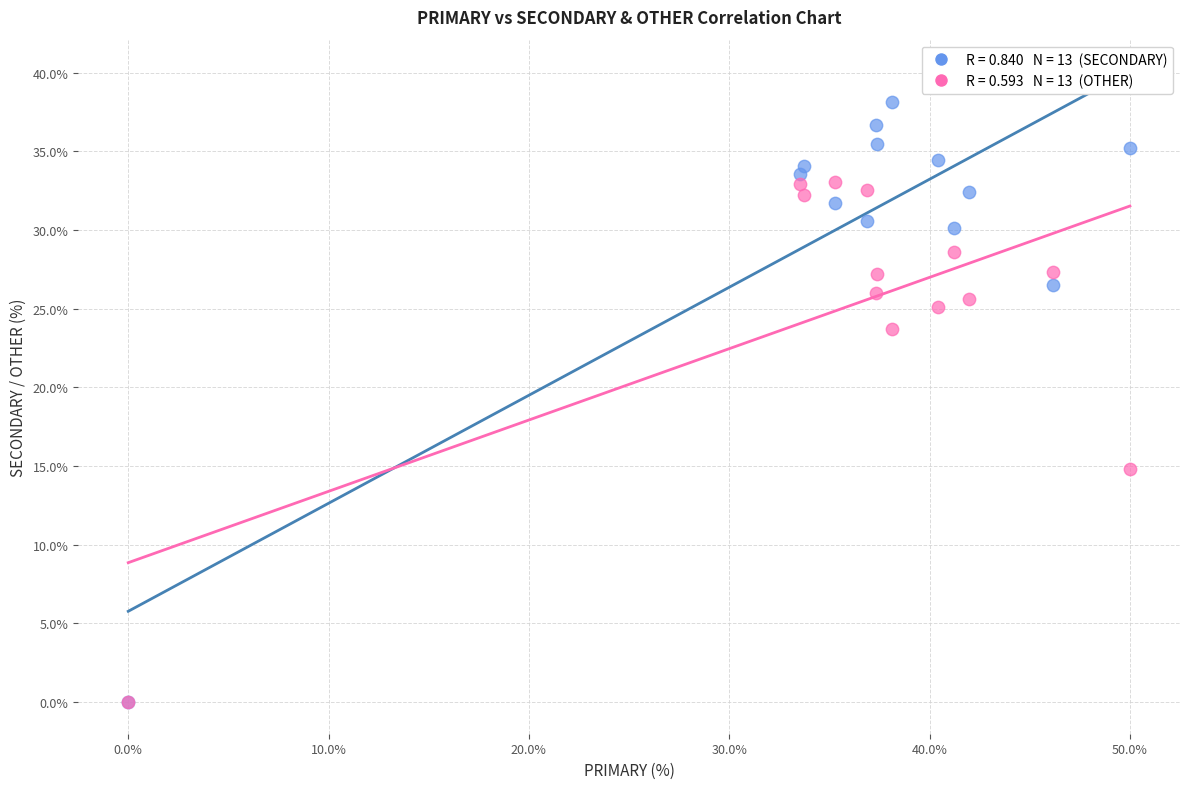

Across all series, what Y value is closest to 19?

14.8